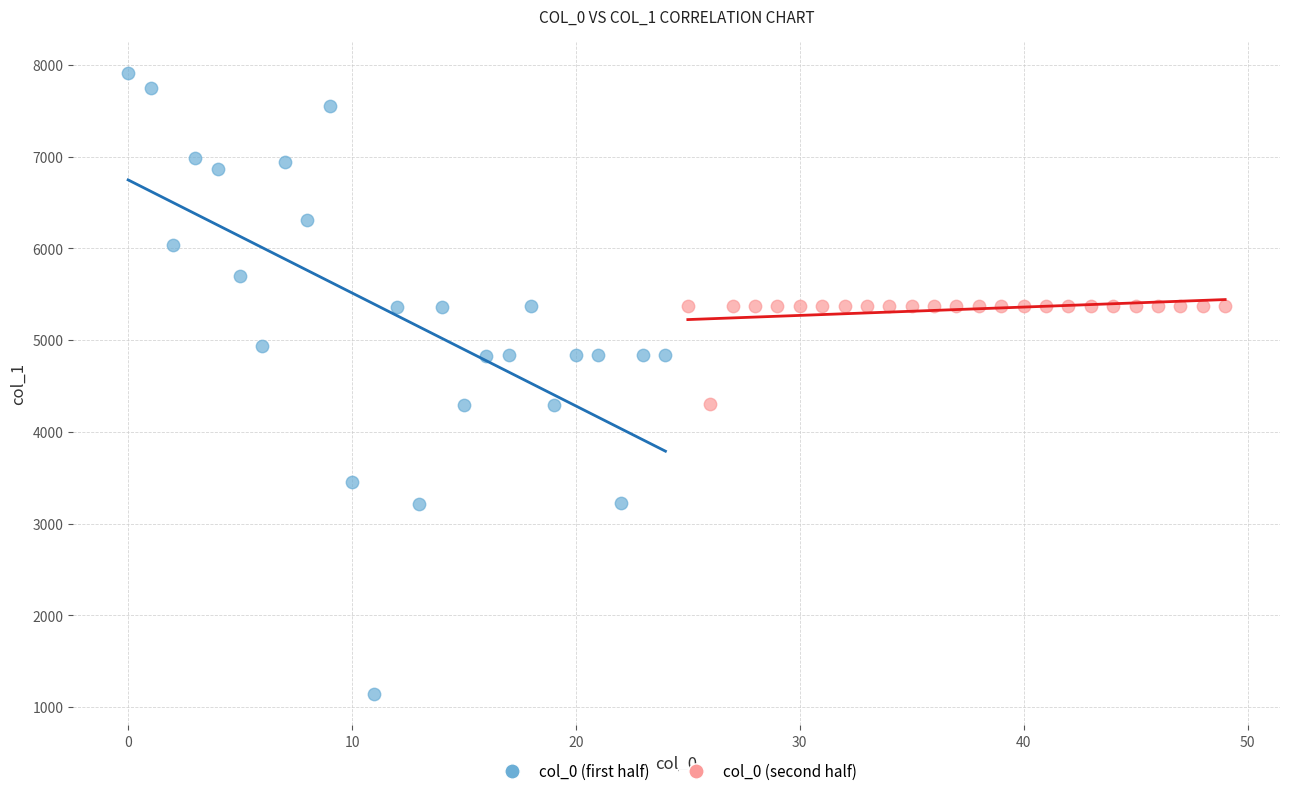

Which series reaches the minimum Y coordinate?

col_0 (first half)